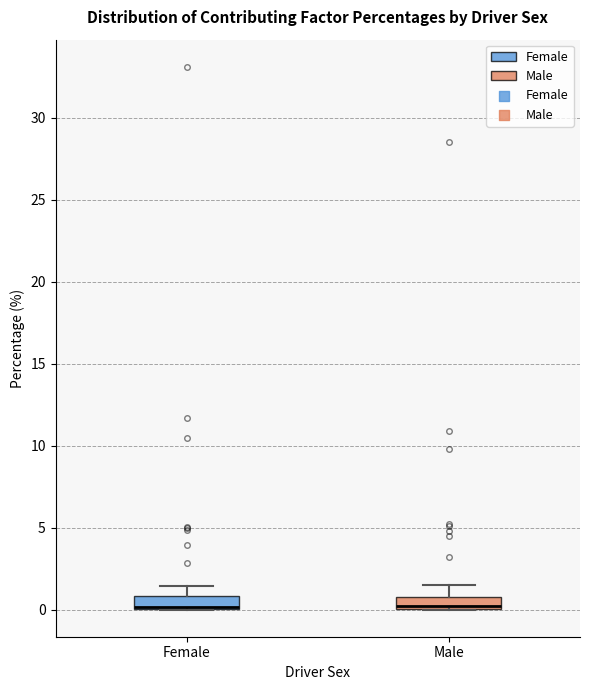

Where does the upper whisker of the box for Female end on the y-axis? The values are not printed on the chart, so give them approximately, as read against the axis.

1.5